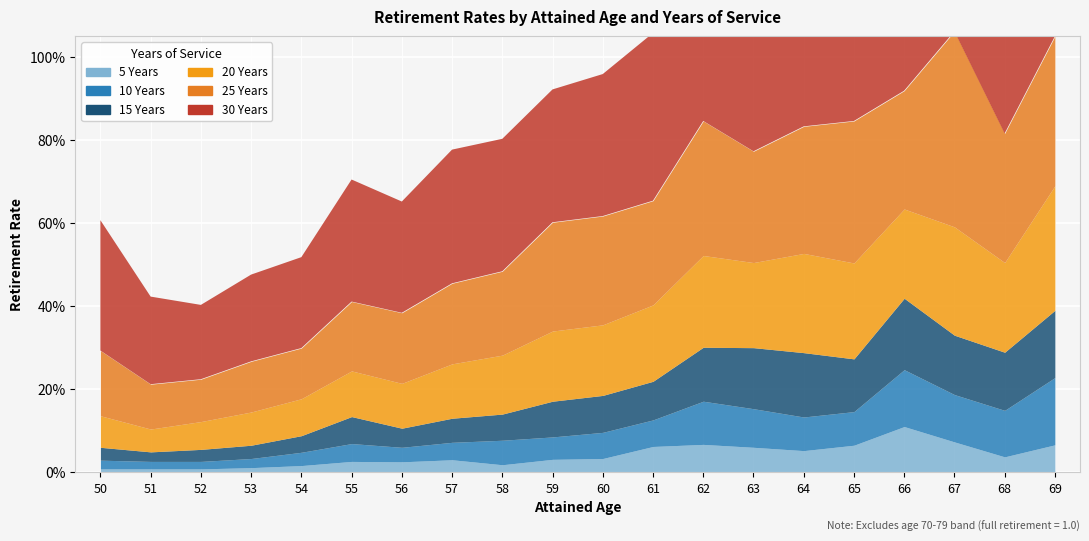

True or false: 20 Years and 25 Years cross at least once.

False